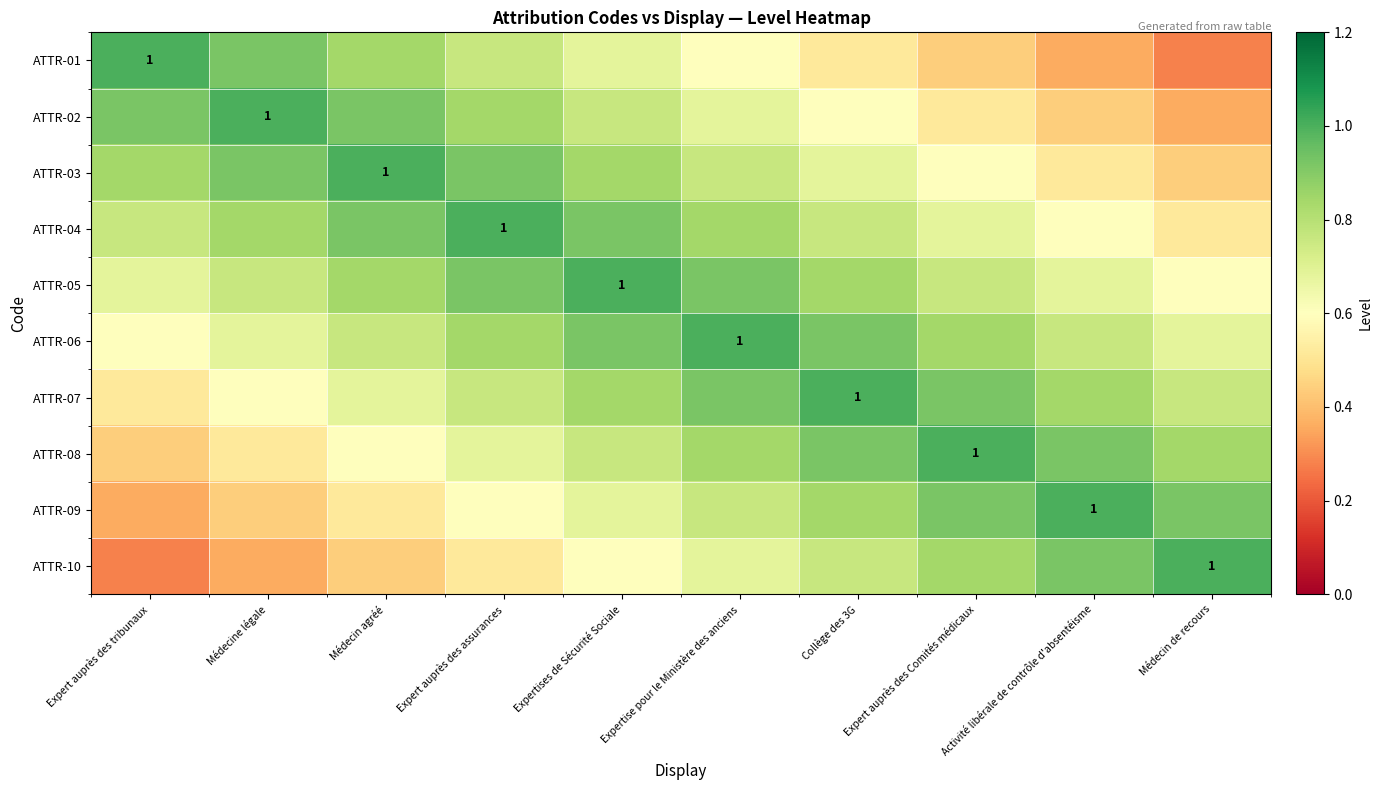

At how many categories does at least one series exceed 0?

10